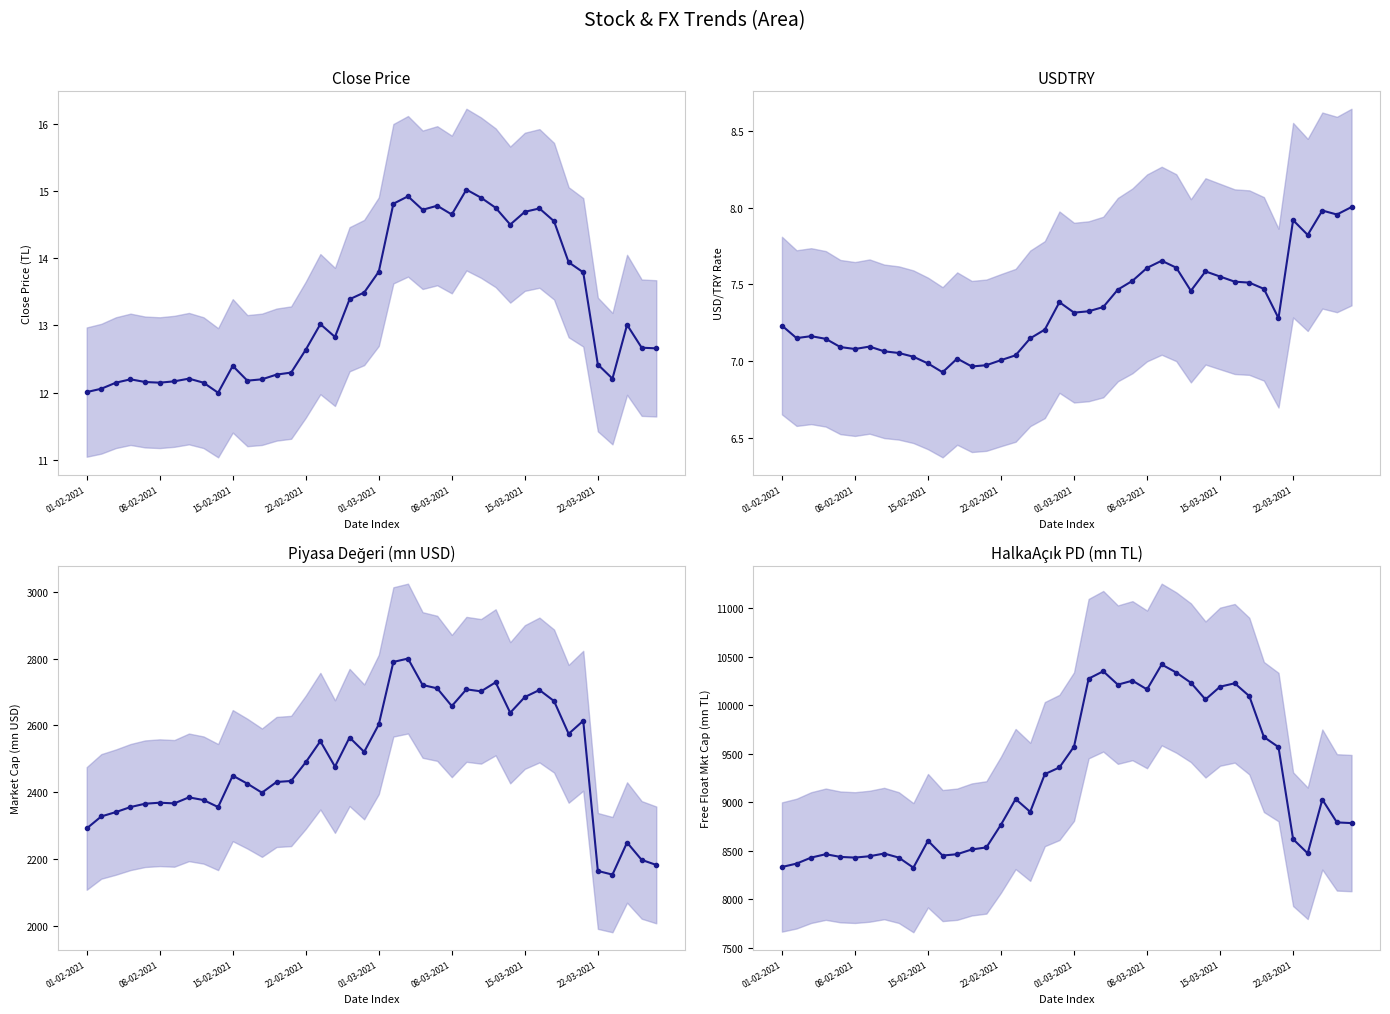

What is the difference between the Piyasa Değeri (mn USD) values at 08-03-2021 and 12?

30.0